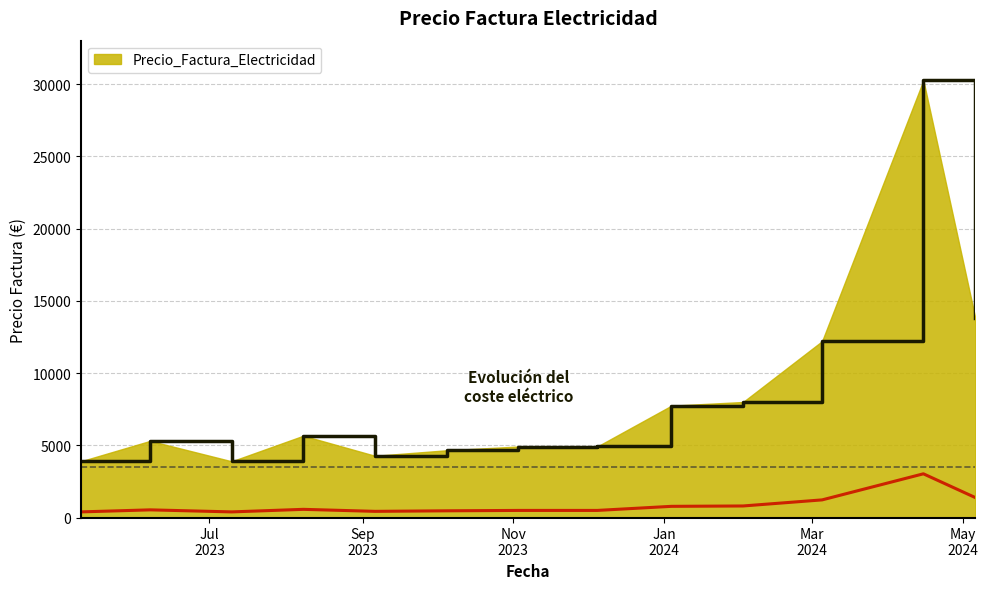

Reading left to right, list all the values displayed in this chart.

2023-05-10=3894	2023-06-07=5304	2023-07-10=3890	2023-08-08=5661	2023-09-06=4272	2023-10-05=4653	2023-11-03=4913	2023-12-05=4915	2024-01-04=7740	2024-02-02=7994	2024-03-05=12205	2024-04-15=30251	2024-05-06=13820